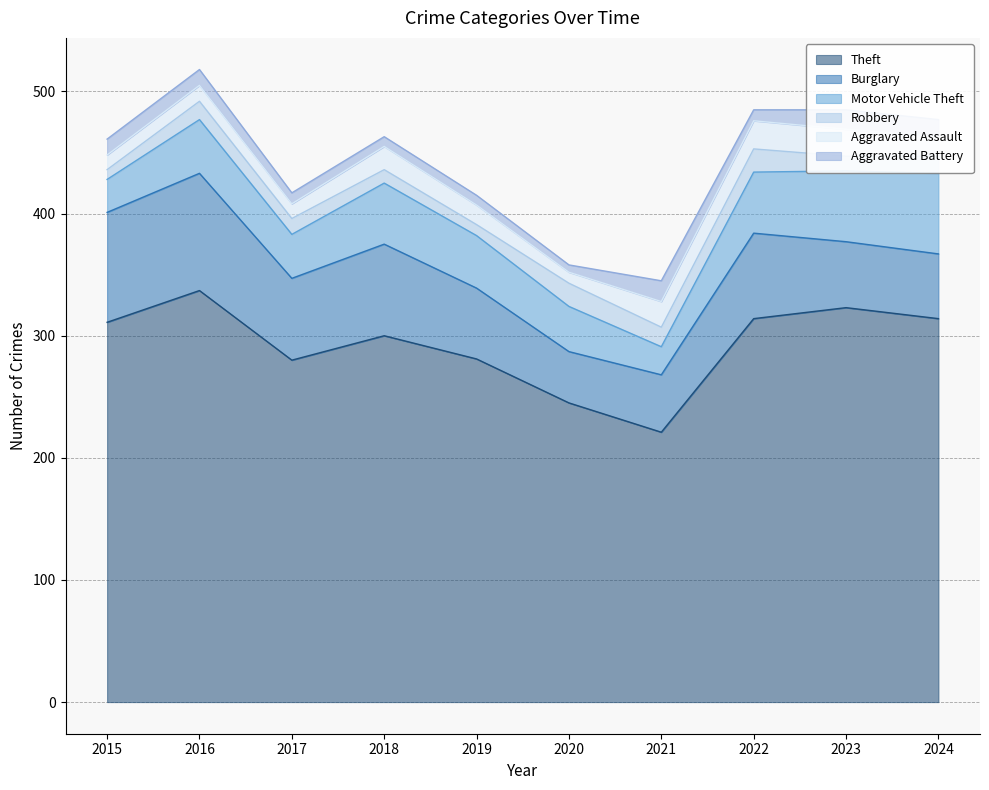

Rank the series by their maximum value, from lowest to highest.

Aggravated Battery, Robbery, Aggravated Assault, Motor Vehicle Theft, Burglary, Theft